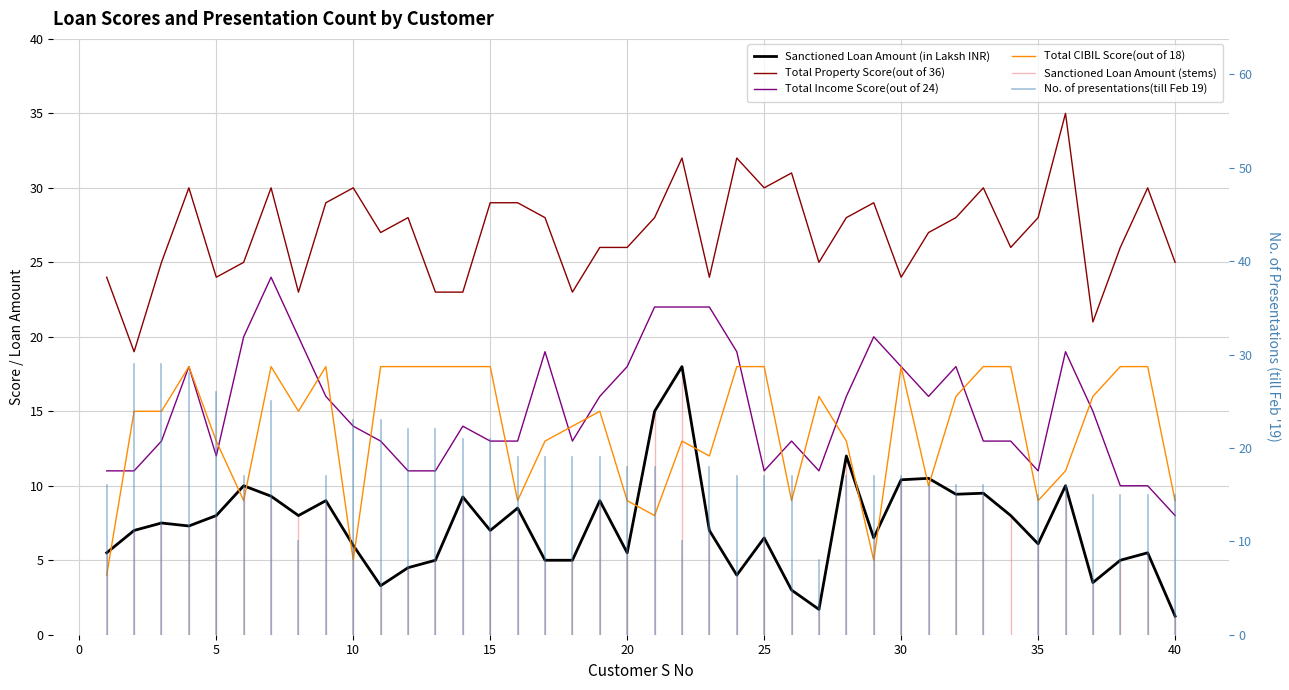

Reading left to right, transcribe all the data shown in this chart.

Sanctioned Loan Amount (in Laksh INR): 1=5.5	2=7.0	3=7.5	4=7.3	5=8.0	6=10.0	7=9.3	8=8.0	9=9.0	10=6.0	11=3.3	12=4.5	13=5.0	14=9.2	15=7.0	16=8.5	17=5.0	18=5.0	19=9.0	20=5.5	21=15.0	22=18.0	23=7.0	24=4.0	25=6.5	26=3.0	27=1.7	28=12.0	29=6.5	30=10.4	31=10.5	32=9.4	33=9.5	34=8.0	35=6.1	36=10.0	37=3.5	38=5.0	39=5.5	40=1.2
Total Property Score(out of 36): 1=24.0	2=19.0	3=25.0	4=30.0	5=24.0	6=25.0	7=30.0	8=23.0	9=29.0	10=30.0	11=27.0	12=28.0	13=23.0	14=23.0	15=29.0	16=29.0	17=28.0	18=23.0	19=26.0	20=26.0	21=28.0	22=32.0	23=24.0	24=32.0	25=30.0	26=31.0	27=25.0	28=28.0	29=29.0	30=24.0	31=27.0	32=28.0	33=30.0	34=26.0	35=28.0	36=35.0	37=21.0	38=26.0	39=30.0	40=25.0
Total Income Score(out of 24): 1=11.0	2=11.0	3=13.0	4=18.0	5=12.0	6=20.0	7=24.0	8=20.0	9=16.0	10=14.0	11=13.0	12=11.0	13=11.0	14=14.0	15=13.0	16=13.0	17=19.0	18=13.0	19=16.0	20=18.0	21=22.0	22=22.0	23=22.0	24=19.0	25=11.0	26=13.0	27=11.0	28=16.0	29=20.0	30=18.0	31=16.0	32=18.0	33=13.0	34=13.0	35=11.0	36=19.0	37=15.0	38=10.0	39=10.0	40=8.0
Total CIBIL Score(out of 18): 1=4.0	2=15.0	3=15.0	4=18.0	5=13.0	6=9.0	7=18.0	8=15.0	9=18.0	10=5.0	11=18.0	12=18.0	13=18.0	14=18.0	15=18.0	16=9.0	17=13.0	18=14.0	19=15.0	20=9.0	21=8.0	22=13.0	23=12.0	24=18.0	25=18.0	26=9.0	27=16.0	28=13.0	29=5.0	30=18.0	31=10.0	32=16.0	33=18.0	34=18.0	35=9.0	36=11.0	37=16.0	38=18.0	39=18.0	40=9.0